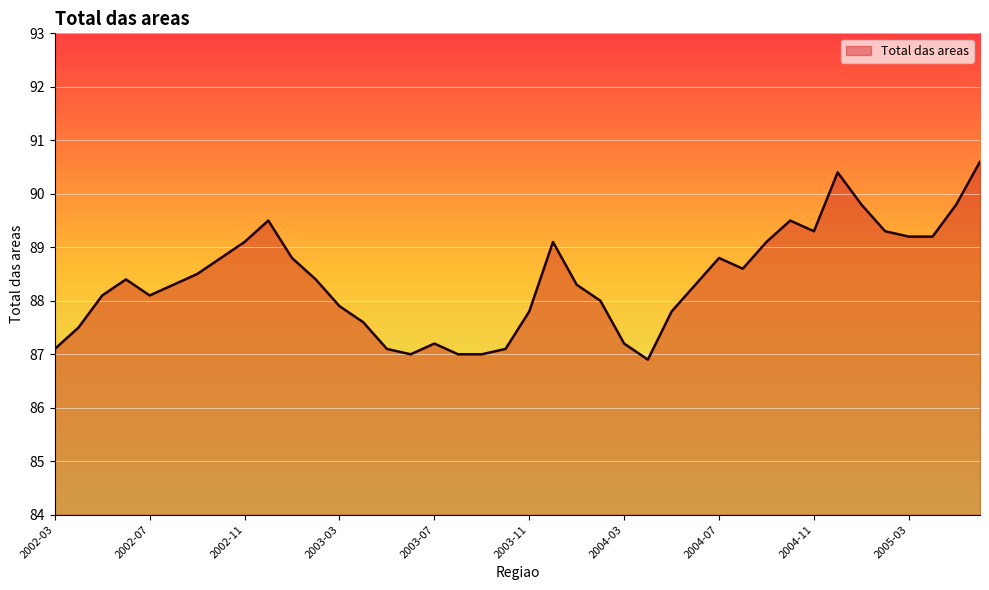

What is the greatest value displayed?

90.6